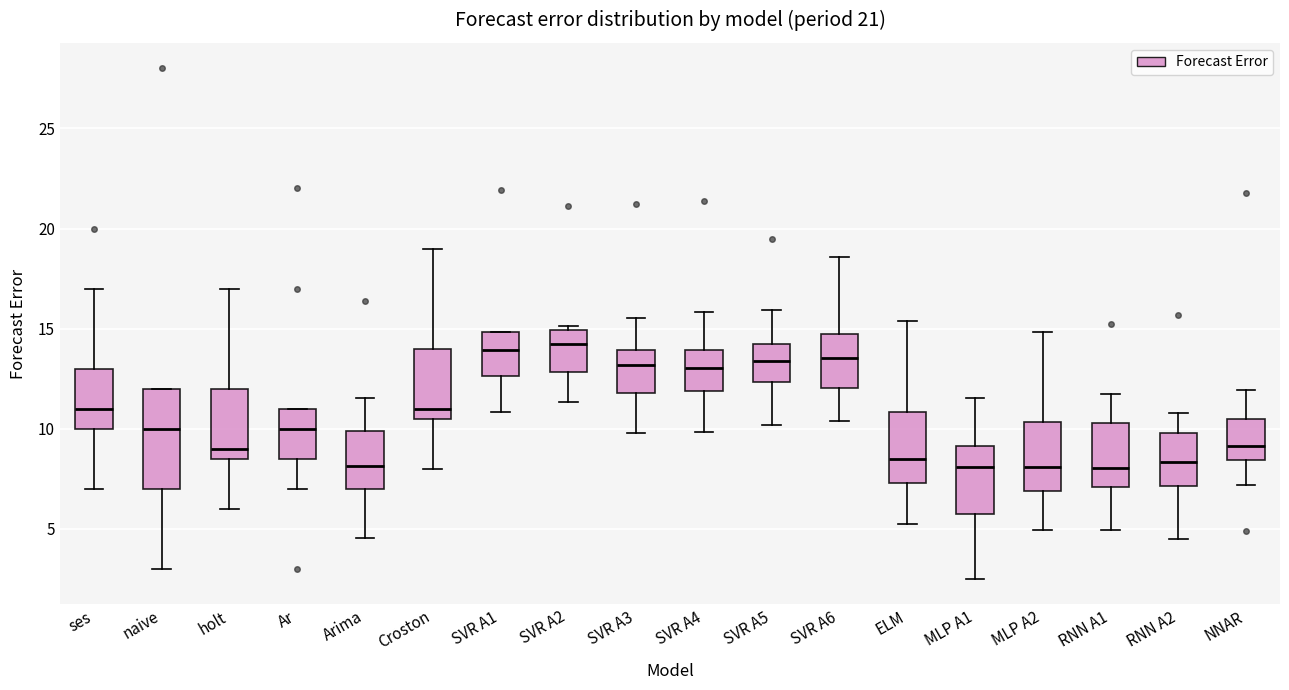

Comparing the boxes themselves (not the whiskers), which one is the tallest?

naive